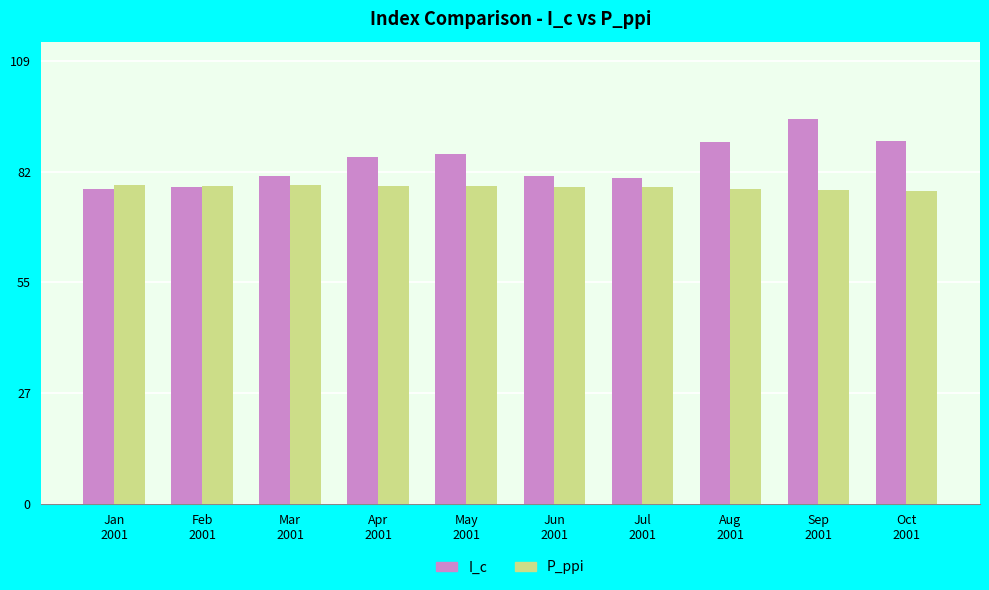

What position from the left is Aug
2001?

8